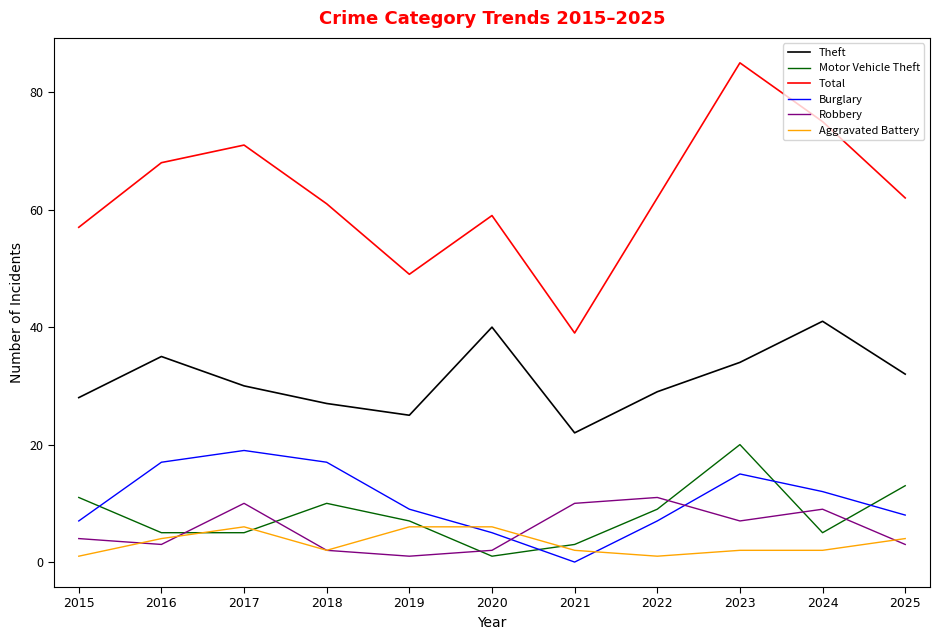

Reading left to right, list all the values displayed in this chart.

Theft: 28	35	30	27	25	40	22	29	34	41	32
Motor Vehicle Theft: 11	5	5	10	7	1	3	9	20	5	13
Total: 57	68	71	61	49	59	39	62	85	75	62
Burglary: 7	17	19	17	9	5	0	7	15	12	8
Robbery: 4	3	10	2	1	2	10	11	7	9	3
Aggravated Battery: 1	4	6	2	6	6	2	1	2	2	4